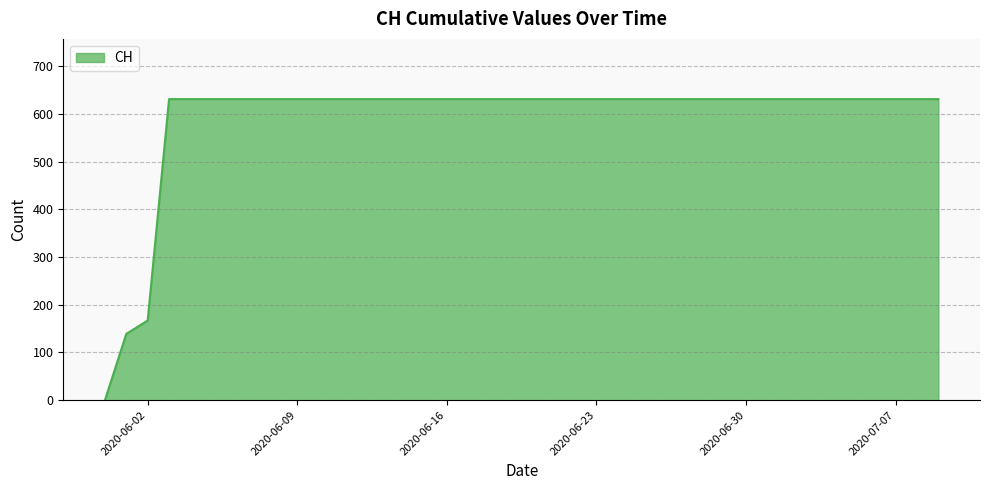

What is the difference between the maximum and minimum values?

631